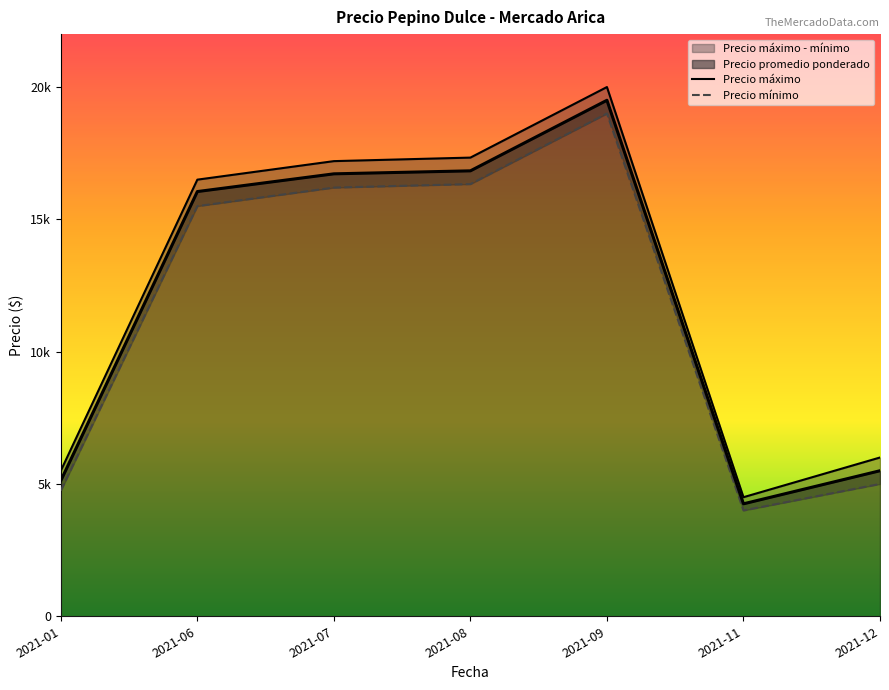

Between 2021-06-30 and 2021-07-14, which series saw the biggest shift?

Precio promedio ponderado